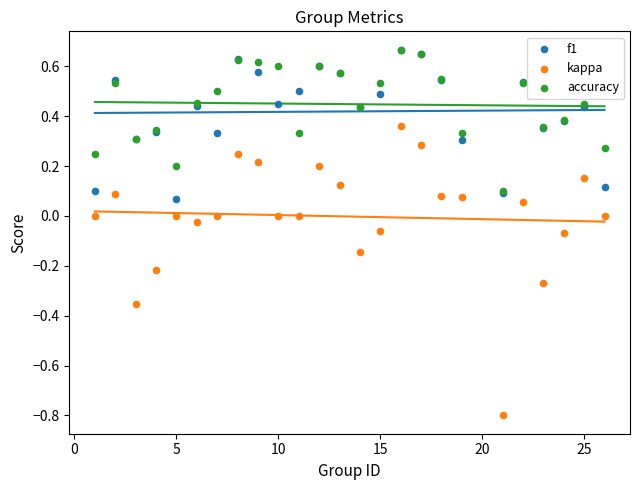

What are all the series names shown in the legend?

f1, kappa, accuracy